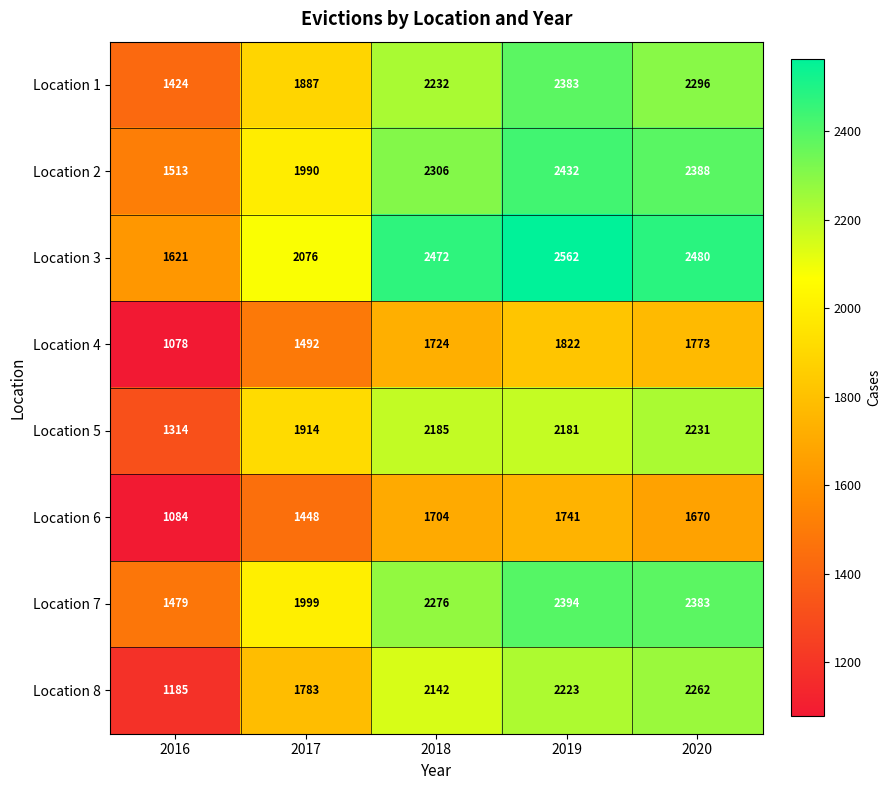

At which label does Location 2 reach its minimum?

2016